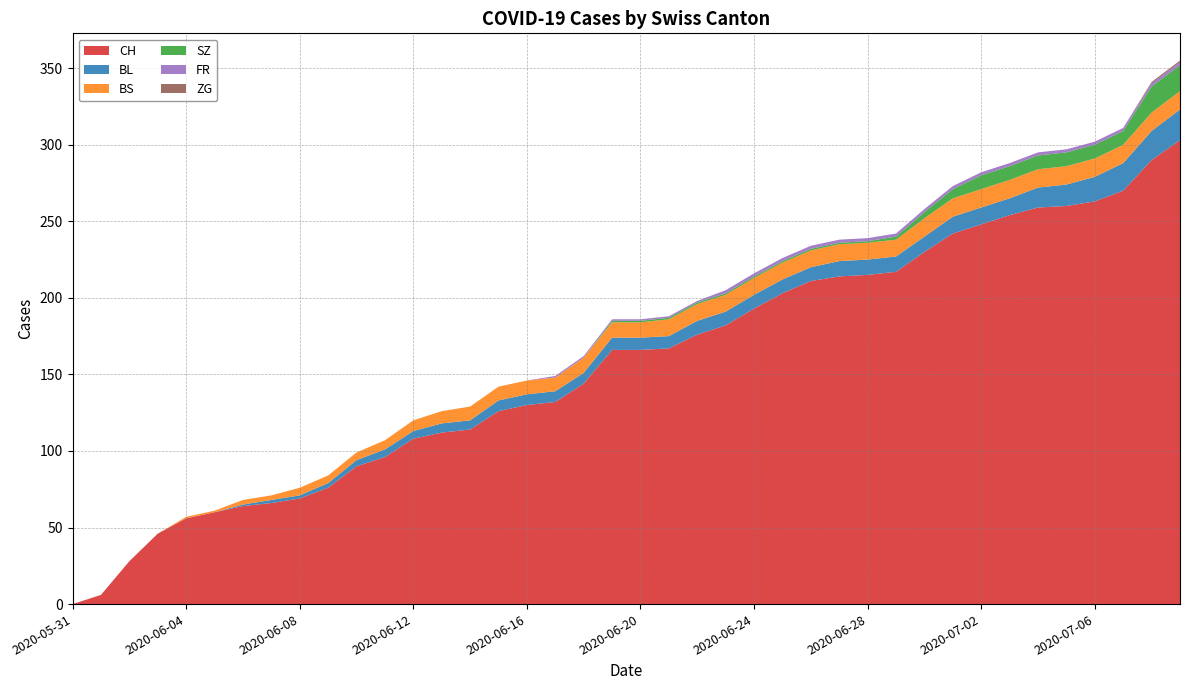

Reading left to right, list all the values displayed in this chart.

CH: 2020-05-31=0	2020-06-01=6	2020-06-02=28	2020-06-03=46	2020-06-04=56	2020-06-05=60	2020-06-06=64	2020-06-07=66	2020-06-08=69	2020-06-09=76	2020-06-10=90	2020-06-11=96	2020-06-12=108	2020-06-13=112	2020-06-14=114	2020-06-15=126	2020-06-16=130	2020-06-17=132	2020-06-18=144	2020-06-19=166	2020-06-20=166	2020-06-21=167	2020-06-22=176	2020-06-23=182	2020-06-24=193	2020-06-25=203	2020-06-26=211	2020-06-27=214	2020-06-28=215	2020-06-29=217	2020-06-30=230	2020-07-01=242	2020-07-02=248	2020-07-03=254	2020-07-04=259	2020-07-05=260	2020-07-06=263	2020-07-07=270	2020-07-08=290	2020-07-09=303
BL: 2020-05-31=0	2020-06-01=0	2020-06-02=0	2020-06-03=0	2020-06-04=0	2020-06-05=0	2020-06-06=1	2020-06-07=2	2020-06-08=2	2020-06-09=3	2020-06-10=4	2020-06-11=5	2020-06-12=5	2020-06-13=6	2020-06-14=6	2020-06-15=7	2020-06-16=7	2020-06-17=7	2020-06-18=7	2020-06-19=8	2020-06-20=8	2020-06-21=8	2020-06-22=9	2020-06-23=9	2020-06-24=9	2020-06-25=9	2020-06-26=9	2020-06-27=10	2020-06-28=10	2020-06-29=10	2020-06-30=10	2020-07-01=11	2020-07-02=11	2020-07-03=11	2020-07-04=13	2020-07-05=14	2020-07-06=16	2020-07-07=18	2020-07-08=19	2020-07-09=20
BS: 2020-05-31=0	2020-06-01=0	2020-06-02=0	2020-06-03=0	2020-06-04=1	2020-06-05=1	2020-06-06=3	2020-06-07=3	2020-06-08=5	2020-06-09=5	2020-06-10=5	2020-06-11=6	2020-06-12=7	2020-06-13=8	2020-06-14=9	2020-06-15=9	2020-06-16=9	2020-06-17=9	2020-06-18=10	2020-06-19=10	2020-06-20=10	2020-06-21=11	2020-06-22=11	2020-06-23=11	2020-06-24=11	2020-06-25=11	2020-06-26=11	2020-06-27=11	2020-06-28=11	2020-06-29=11	2020-06-30=12	2020-07-01=12	2020-07-02=12	2020-07-03=12	2020-07-04=12	2020-07-05=12	2020-07-06=12	2020-07-07=12	2020-07-08=12	2020-07-09=12
SZ: 2020-05-31=0	2020-06-01=0	2020-06-02=0	2020-06-03=0	2020-06-04=0	2020-06-05=0	2020-06-06=0	2020-06-07=0	2020-06-08=0	2020-06-09=0	2020-06-10=0	2020-06-11=0	2020-06-12=0	2020-06-13=0	2020-06-14=0	2020-06-15=0	2020-06-16=0	2020-06-17=0	2020-06-18=0	2020-06-19=1	2020-06-20=1	2020-06-21=1	2020-06-22=1	2020-06-23=1	2020-06-24=1	2020-06-25=1	2020-06-26=1	2020-06-27=1	2020-06-28=1	2020-06-29=2	2020-06-30=4	2020-07-01=6	2020-07-02=9	2020-07-03=9	2020-07-04=9	2020-07-05=9	2020-07-06=9	2020-07-07=9	2020-07-08=17	2020-07-09=17
FR: 2020-05-31=0	2020-06-01=0	2020-06-02=0	2020-06-03=0	2020-06-04=0	2020-06-05=0	2020-06-06=0	2020-06-07=0	2020-06-08=0	2020-06-09=0	2020-06-10=0	2020-06-11=0	2020-06-12=0	2020-06-13=0	2020-06-14=0	2020-06-15=0	2020-06-16=0	2020-06-17=1	2020-06-18=1	2020-06-19=1	2020-06-20=1	2020-06-21=1	2020-06-22=1	2020-06-23=2	2020-06-24=2	2020-06-25=2	2020-06-26=2	2020-06-27=2	2020-06-28=2	2020-06-29=2	2020-06-30=2	2020-07-01=2	2020-07-02=2	2020-07-03=2	2020-07-04=2	2020-07-05=2	2020-07-06=2	2020-07-07=2	2020-07-08=2	2020-07-09=2
ZG: 2020-05-31=0	2020-06-01=0	2020-06-02=0	2020-06-03=0	2020-06-04=0	2020-06-05=0	2020-06-06=0	2020-06-07=0	2020-06-08=0	2020-06-09=0	2020-06-10=0	2020-06-11=0	2020-06-12=0	2020-06-13=0	2020-06-14=0	2020-06-15=0	2020-06-16=0	2020-06-17=0	2020-06-18=0	2020-06-19=0	2020-06-20=0	2020-06-21=0	2020-06-22=0	2020-06-23=0	2020-06-24=0	2020-06-25=0	2020-06-26=0	2020-06-27=0	2020-06-28=0	2020-06-29=0	2020-06-30=0	2020-07-01=0	2020-07-02=0	2020-07-03=0	2020-07-04=0	2020-07-05=0	2020-07-06=0	2020-07-07=0	2020-07-08=1	2020-07-09=1